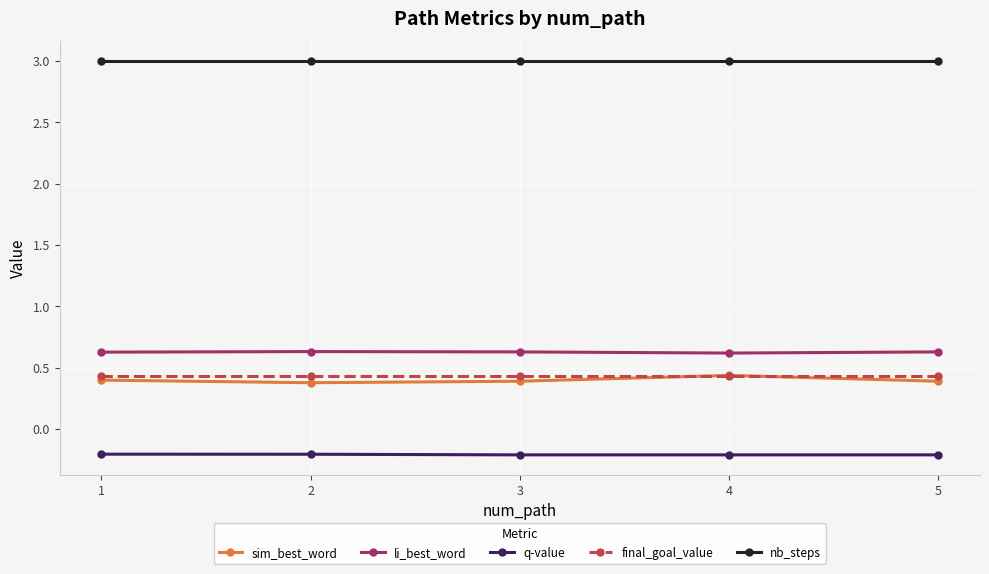

Rank the series at 2 from highest to lowest value.

nb_steps, li_best_word, final_goal_value, sim_best_word, q-value